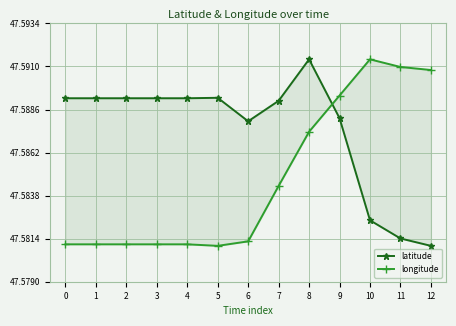

Which series ends up on top after the final intersection of latitude and longitude?

longitude